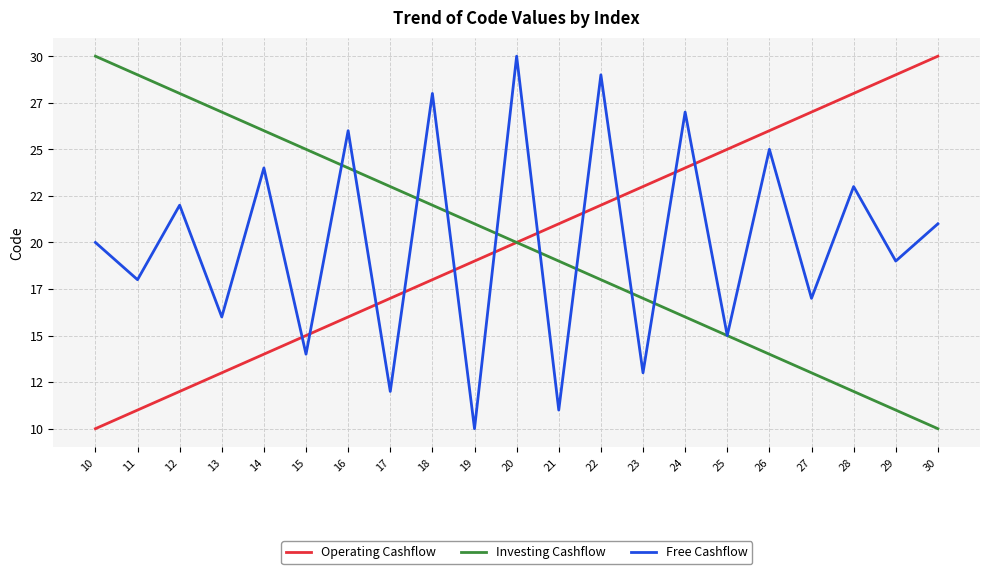

Reading right to left, what are all the values shown in this chart?

Operating Cashflow: 30	29	28	27	26	25	24	23	22	21	20	19	18	17	16	15	14	13	12	11	10
Investing Cashflow: 10	11	12	13	14	15	16	17	18	19	20	21	22	23	24	25	26	27	28	29	30
Free Cashflow: 21	19	23	17	25	15	27	13	29	11	30	10	28	12	26	14	24	16	22	18	20